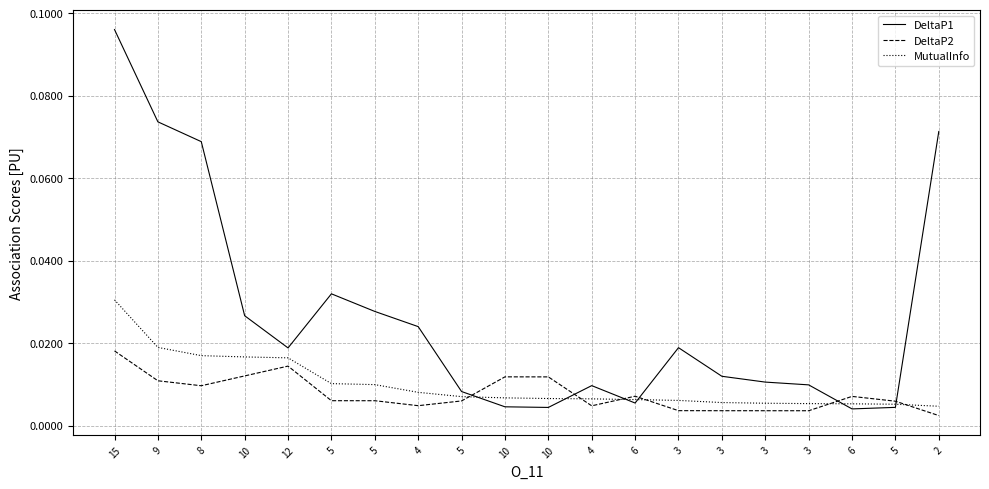

Between which two adjacent categories do DeltaP1 and MutualInfo first intersect?

5 and 10